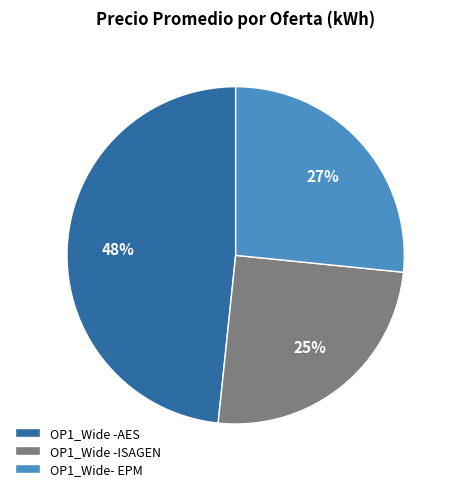

Between OP1_Wide -ISAGEN and OP1_Wide- EPM, which is larger?

OP1_Wide- EPM